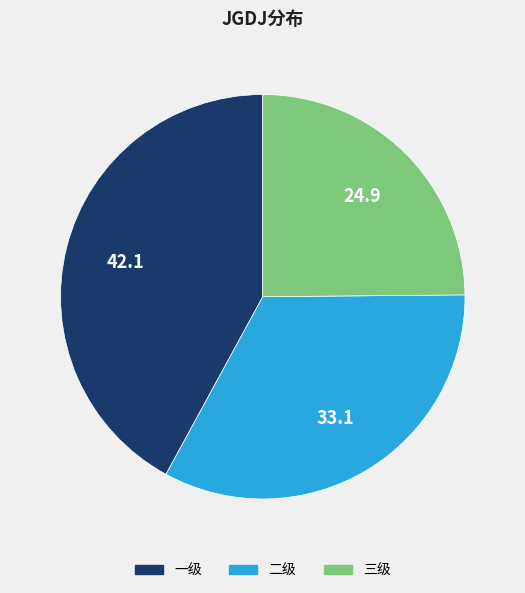

Which slice is the largest?

一级